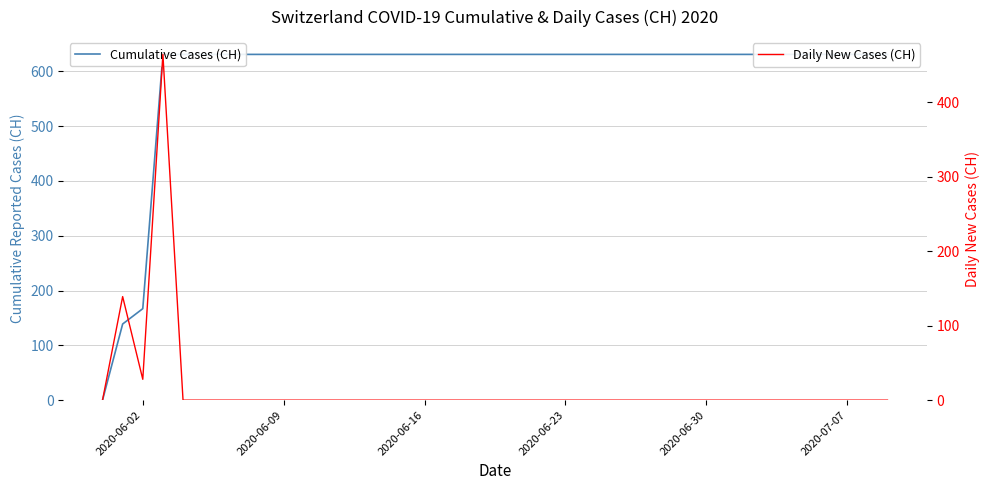

Reading left to right, transcribe all the data shown in this chart.

Cumulative Cases (CH): 0	139	167	631	631	631	631	631	631	631	631	631	631	631	631	631	631	631	631	631	631	631	631	631	631	631	631	631	631	631	631	631	631	631	631	631	631	631	631	631
Daily New Cases (CH): 0	139	28	464	0	0	0	0	0	0	0	0	0	0	0	0	0	0	0	0	0	0	0	0	0	0	0	0	0	0	0	0	0	0	0	0	0	0	0	0